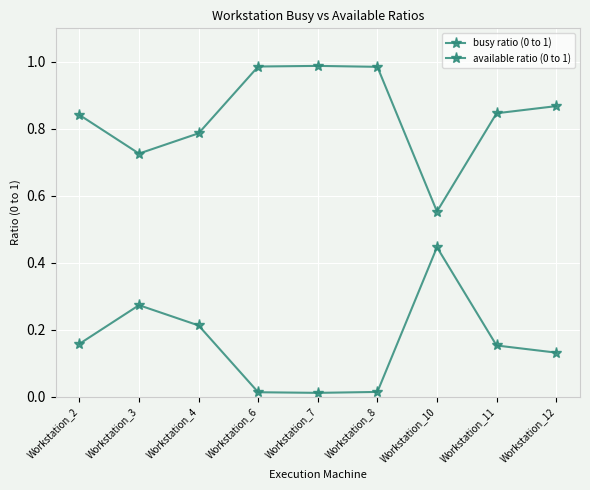

How many series are shown in this chart?

2